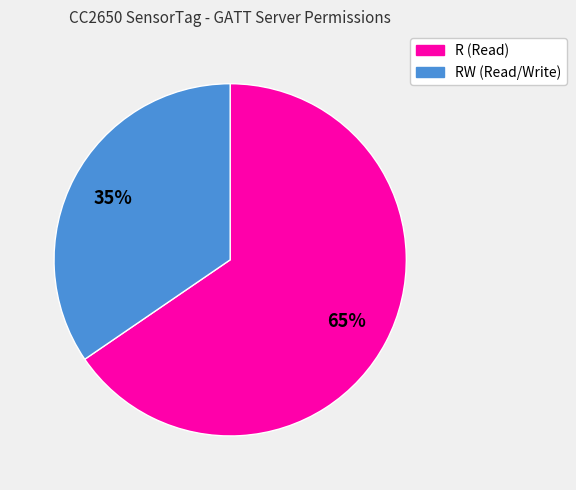

To the nearest percent, what is the average slice percentage?

50%